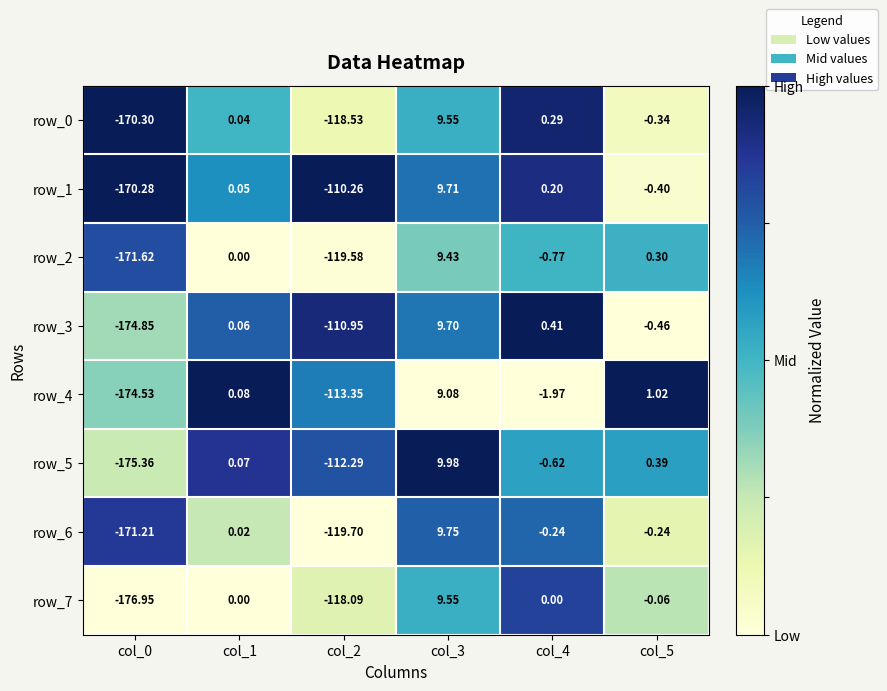

Is the value of row_0 at col_4 greater than the value of row_2 at col_2?

Yes